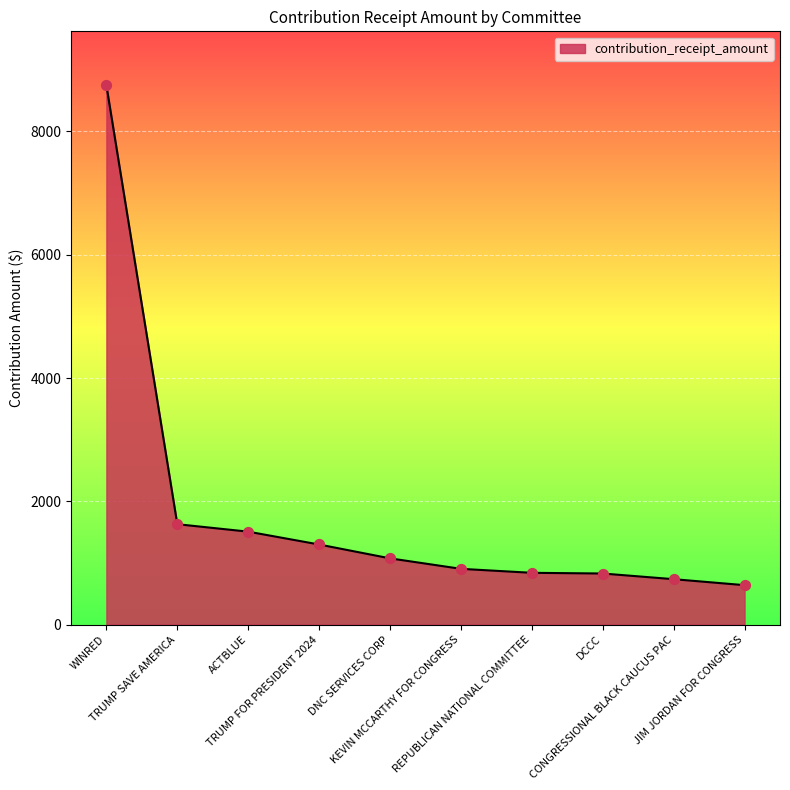

Approximately how many times larger is the value at WINRED compared to TRUMP FOR PRESIDENT 2024?

6.7